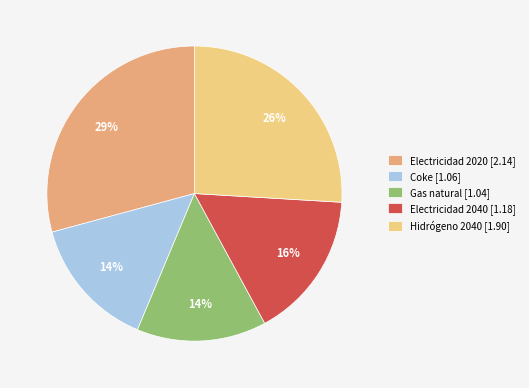

Which category has the biggest portion of the pie?

Electricidad 2020